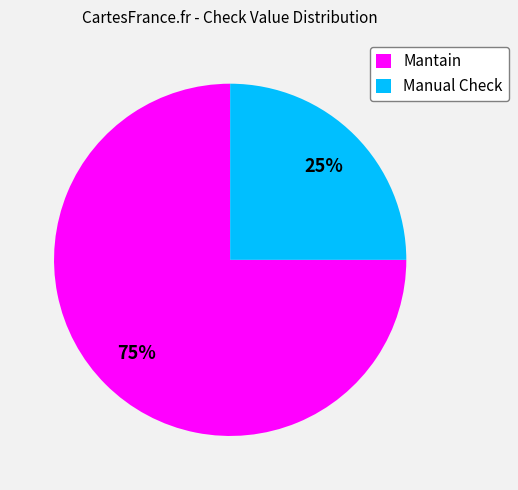

Combined, do Mantain and Manual Check account for over 50%?

Yes